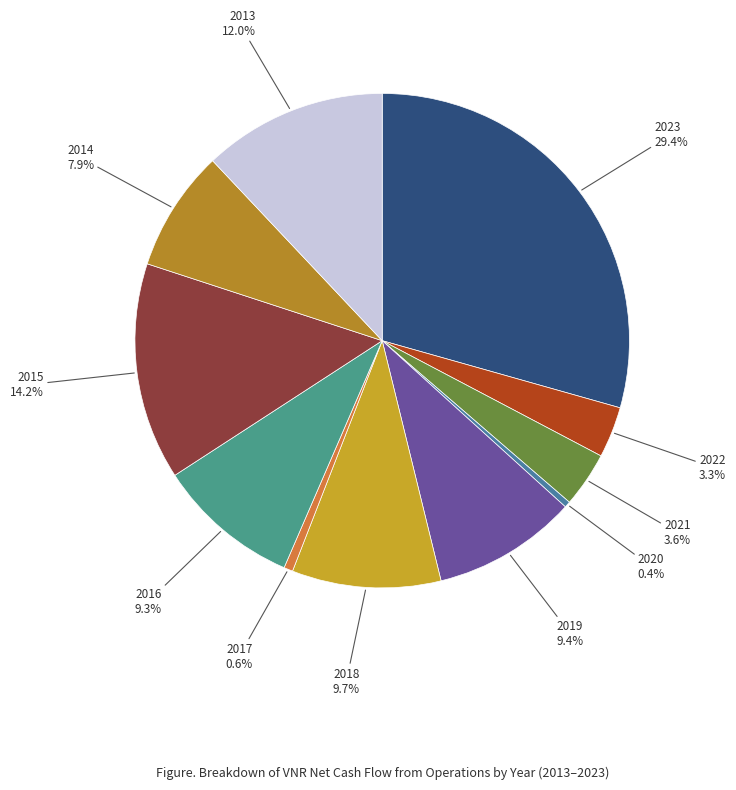

How many segments does this pie chart have?

11